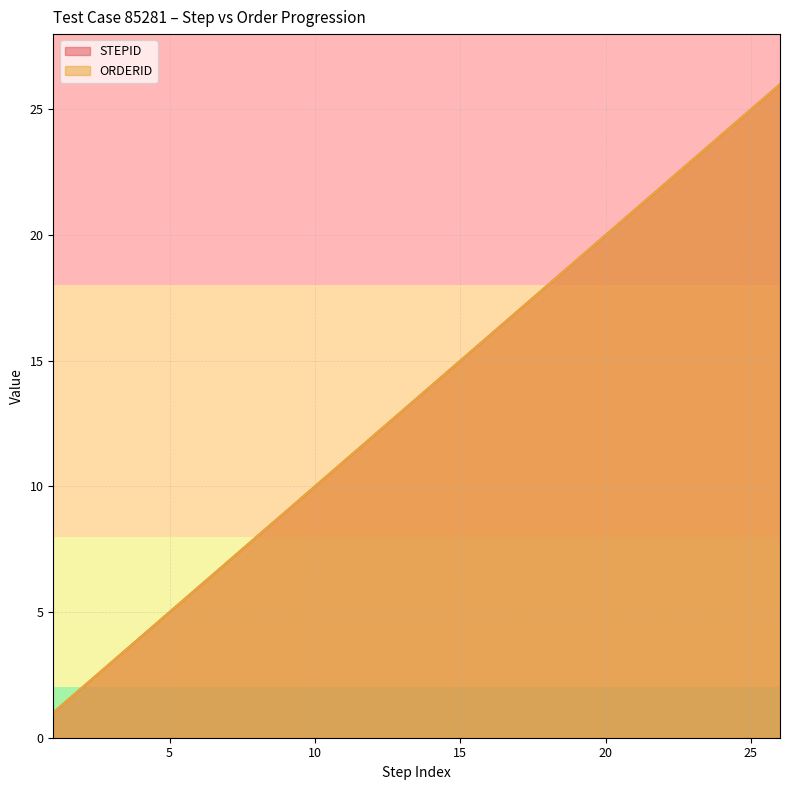

What value does the ORDERID series have at 12, to the nearest 5?

10